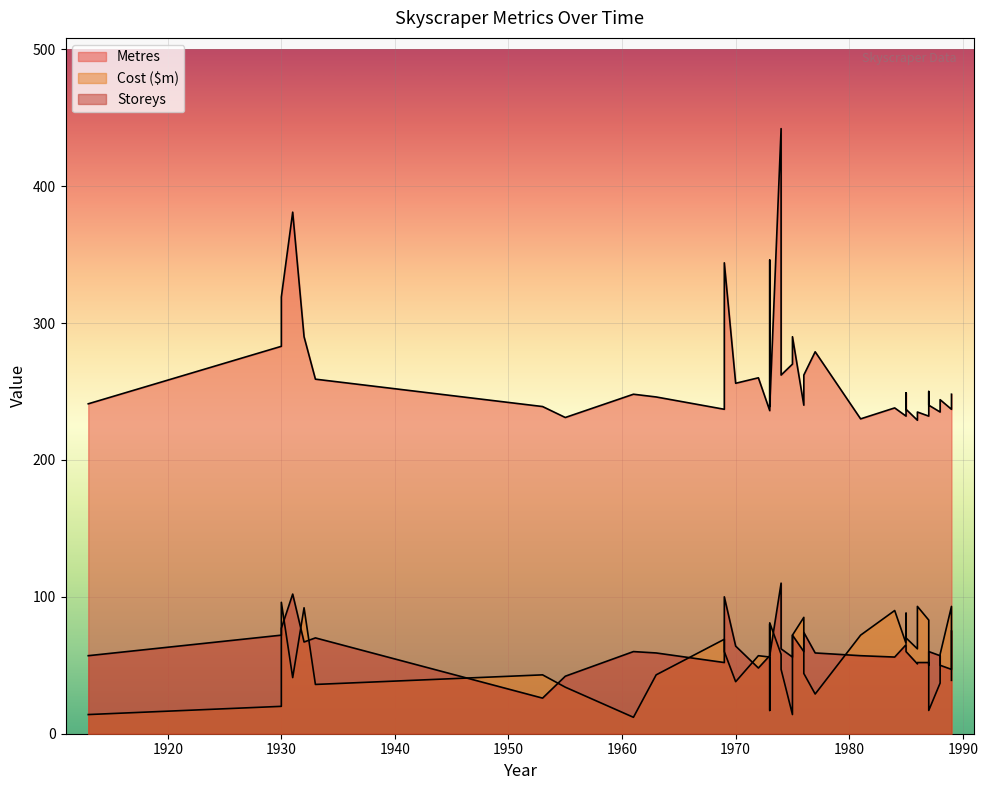

What is the highest value of the Metres series?

442